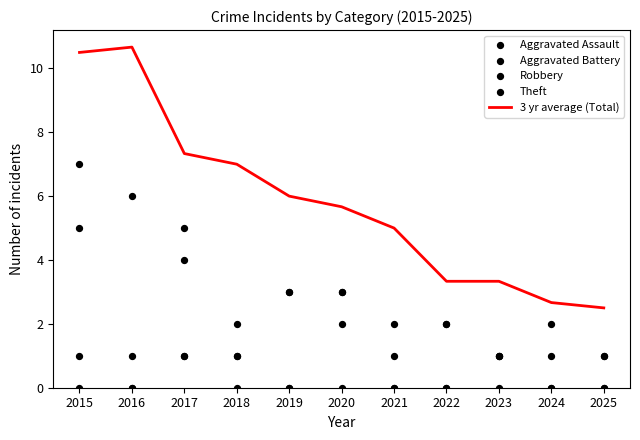

What are all the series names shown in the legend?

3 yr average (Total), Aggravated Assault, Aggravated Battery, Robbery, Theft